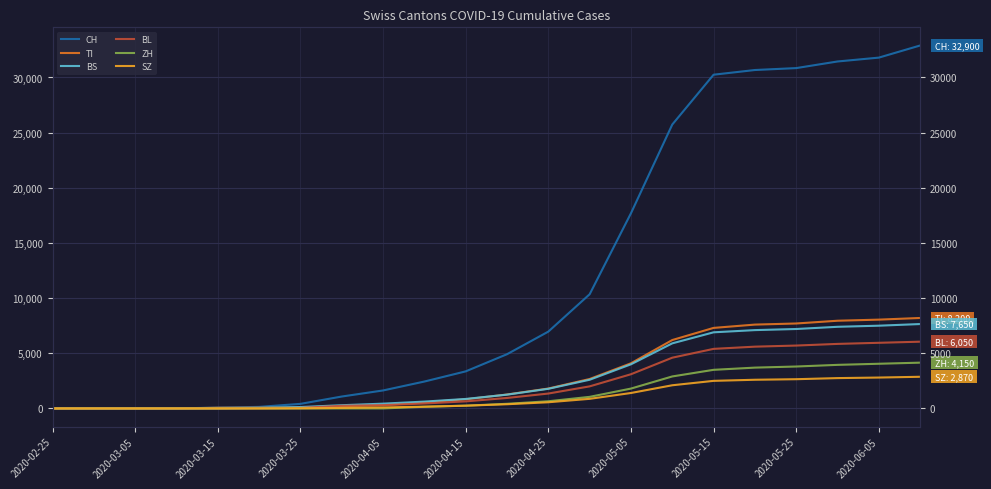

True or false: TI has more than 0 points higher than both neighbors.

False